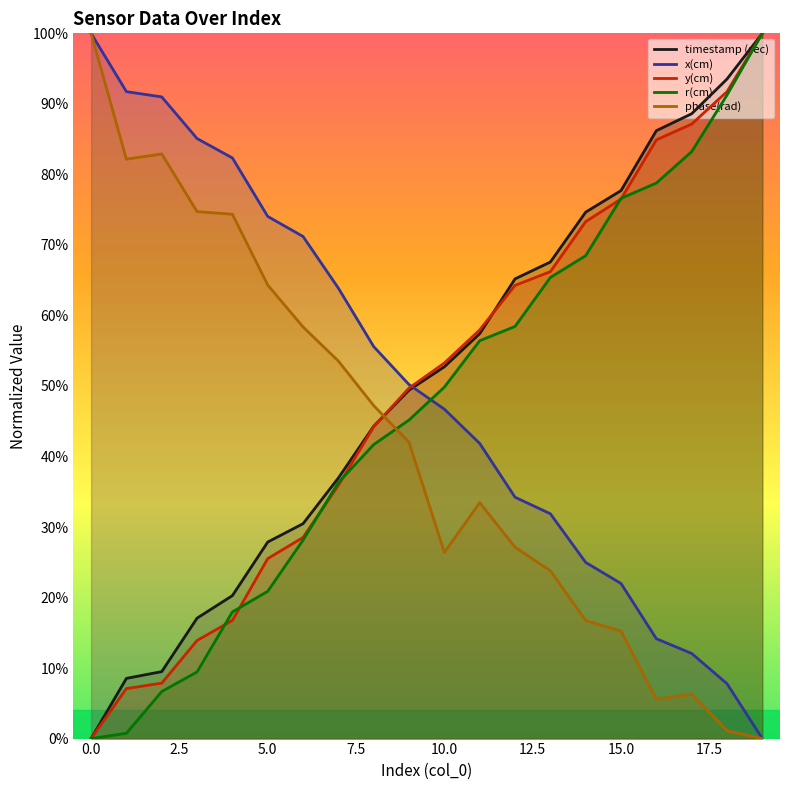

Is it true that r(cm) equals 0.7 at 13?

True